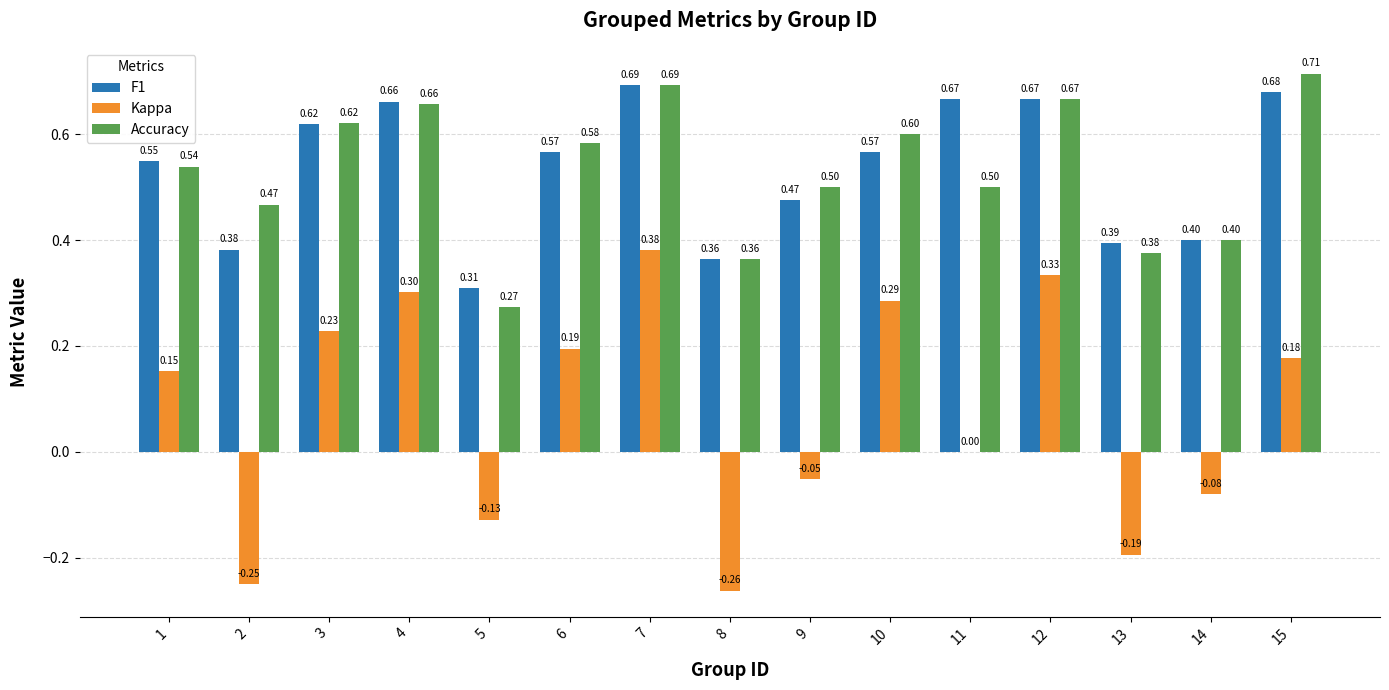

What are all the series names shown in the legend?

F1, Kappa, Accuracy